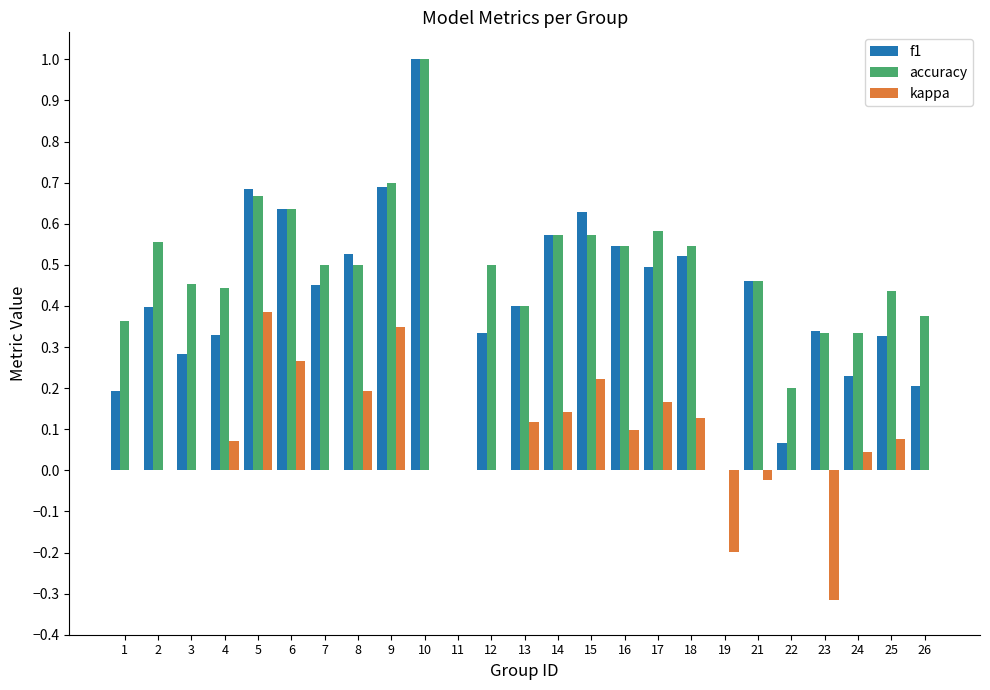

Which series changed the most between 2 and 8?

kappa